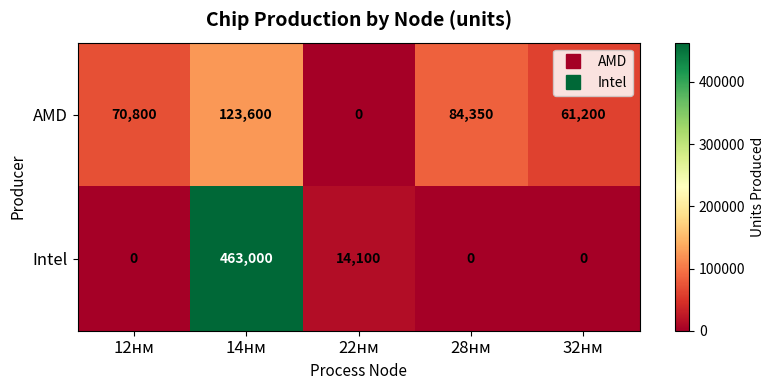

What is the total value across all series at 32нм?

61200